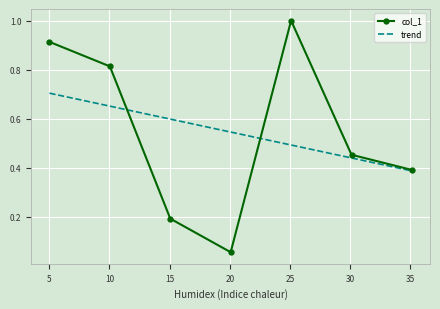

Where is the first local maximum?

25.087